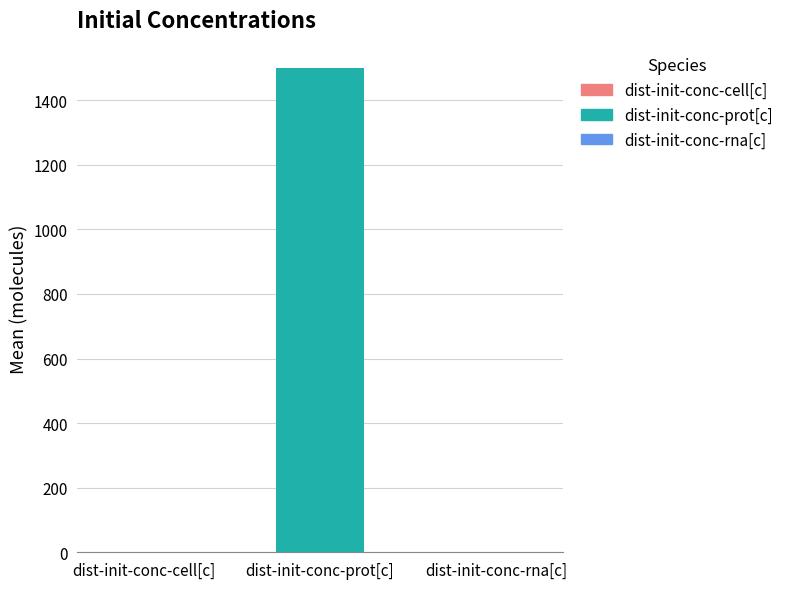

What is the sum of all values?

1503